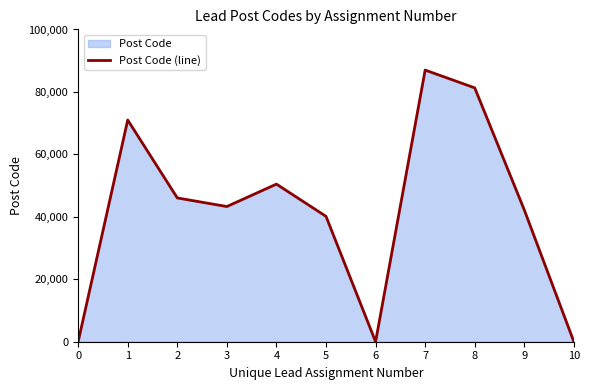

How many data points are above 43300?

5